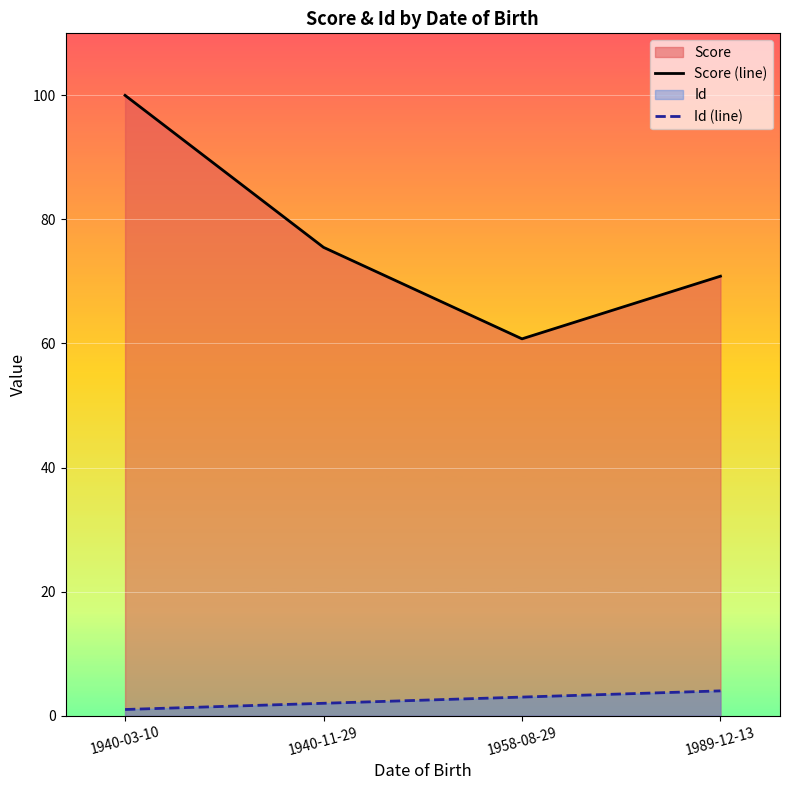

Does the chart display data point markers on the line(s)?

No